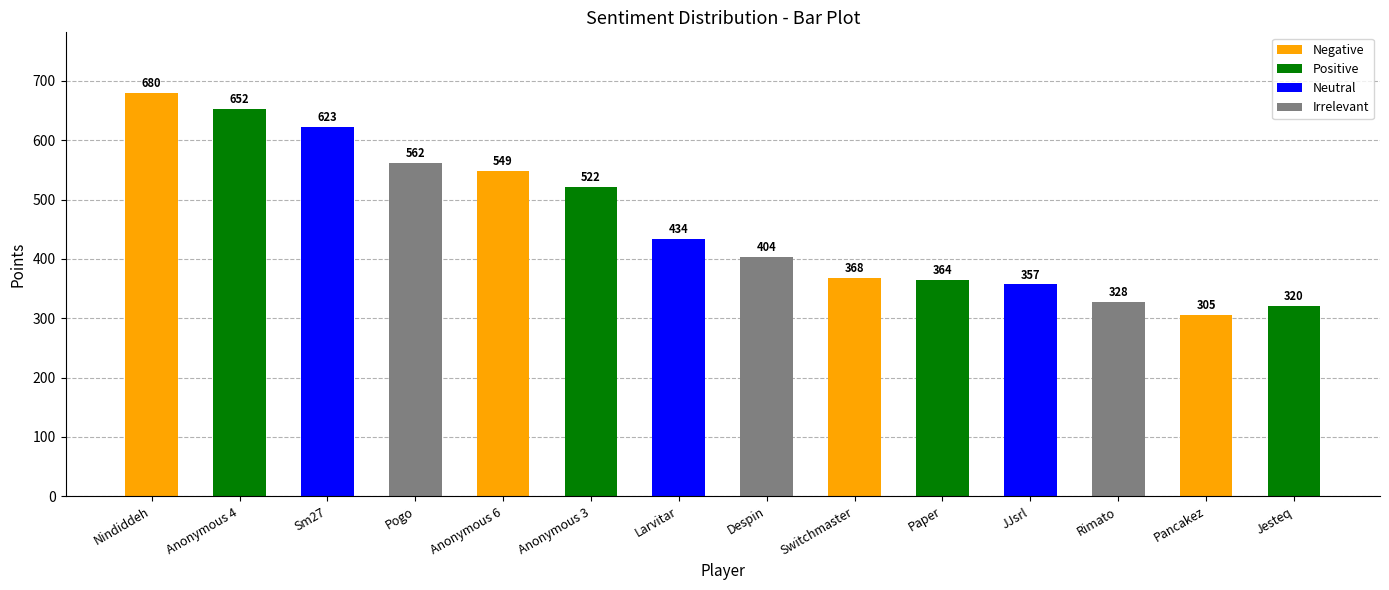

What is the difference between the values at JJsrl and Nindiddeh?

323